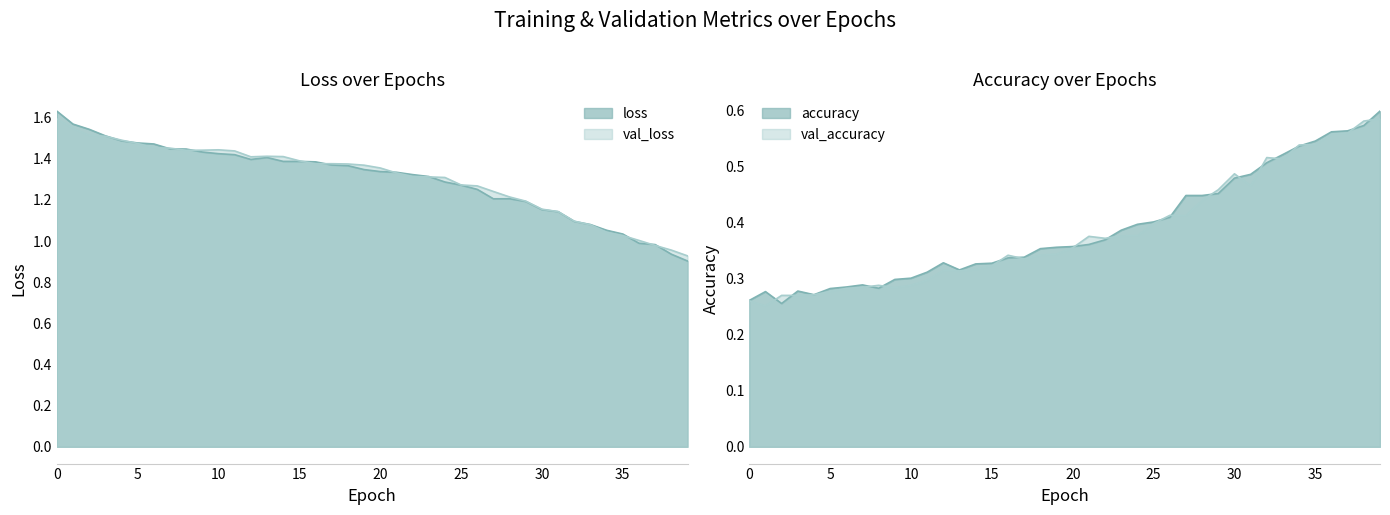

In val_accuracy, how many points are lower than both neighbors (excluding endpoints)?

8